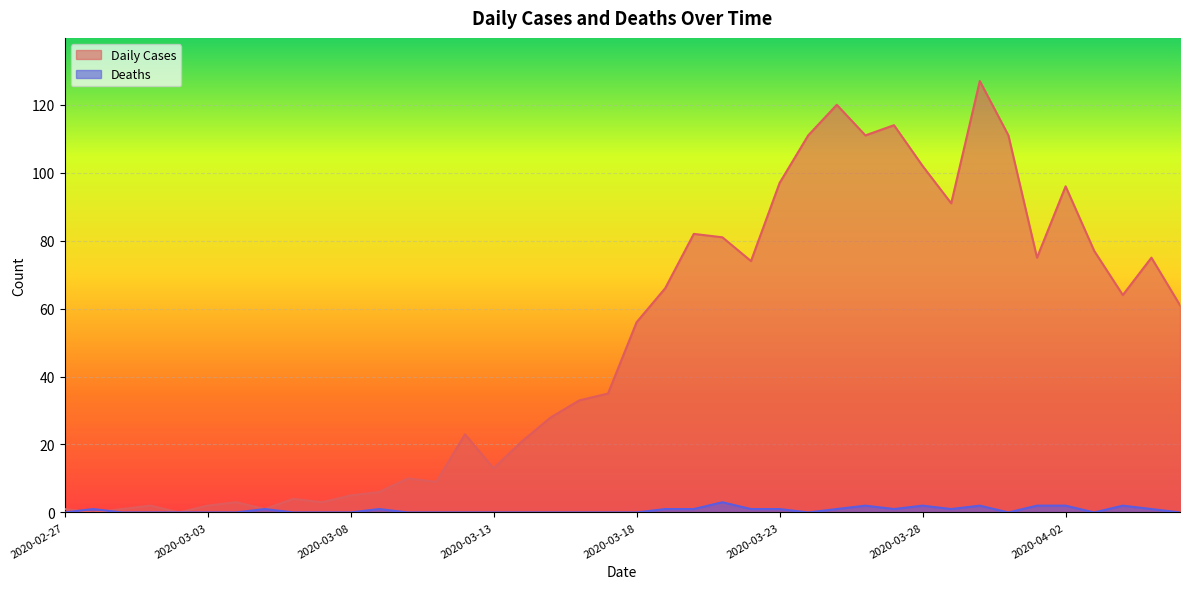

How many lines are shown in the chart?

2